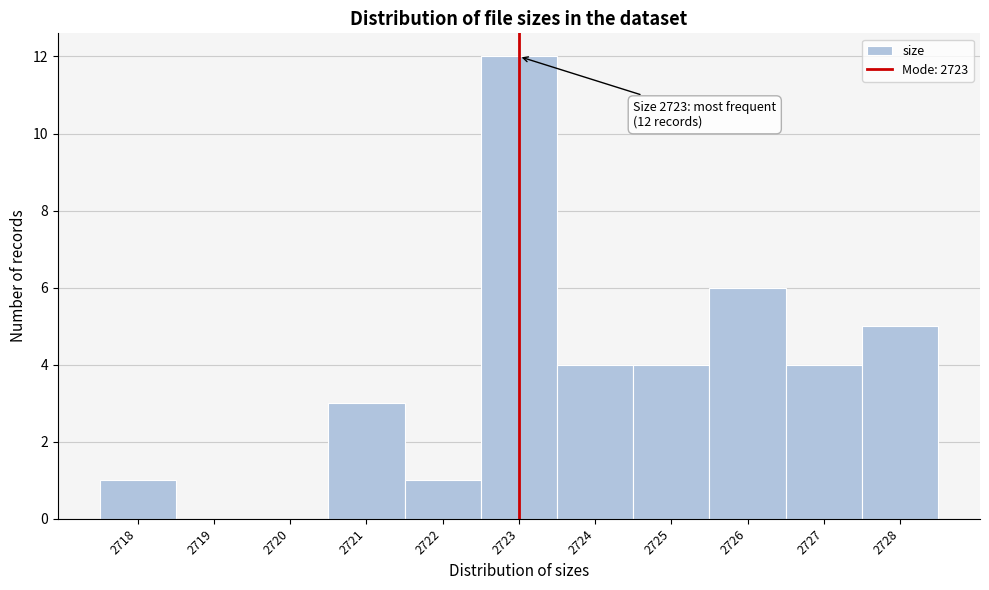

Which range on the x-axis has the tallest bar?

2722.5 to 2723.5